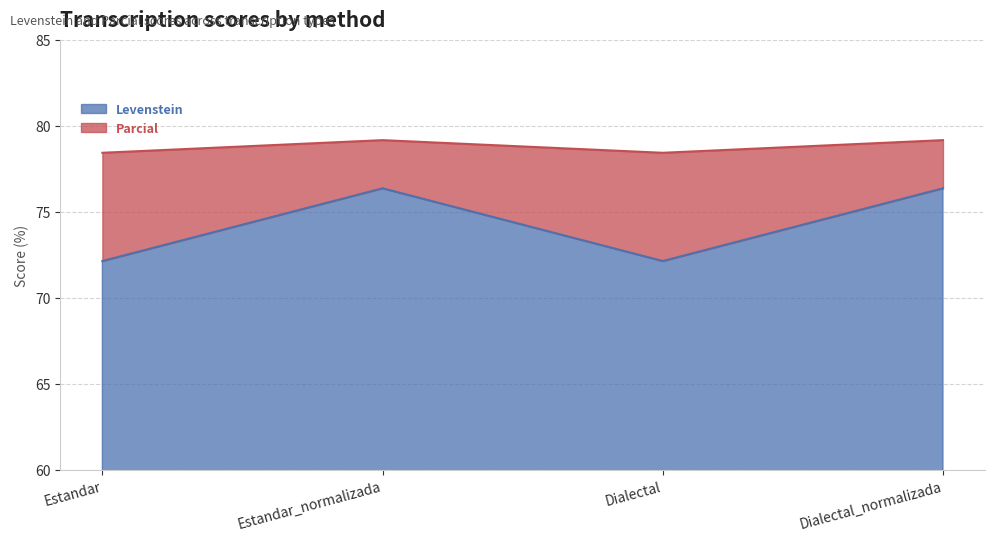

Does the chart have visible grid lines?

Yes